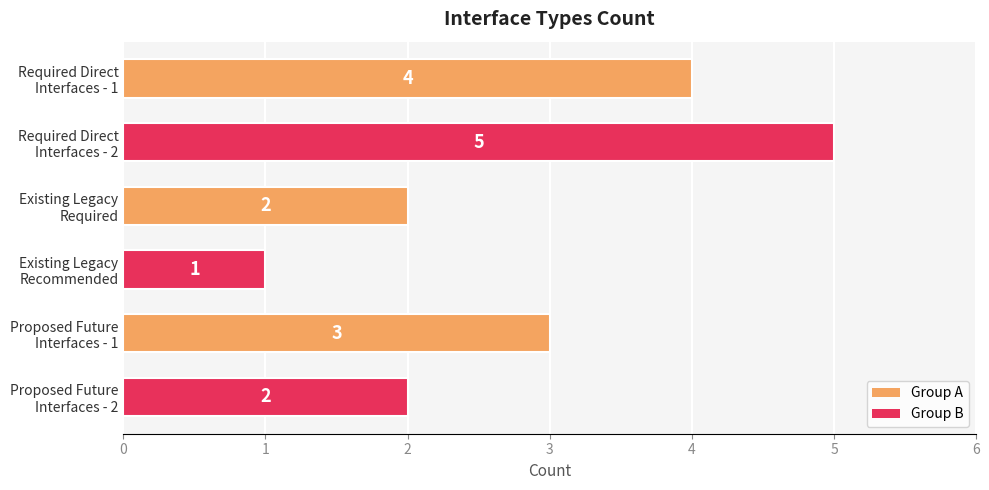

Which category has the lowest value across all series?

Existing Legacy
Recommended